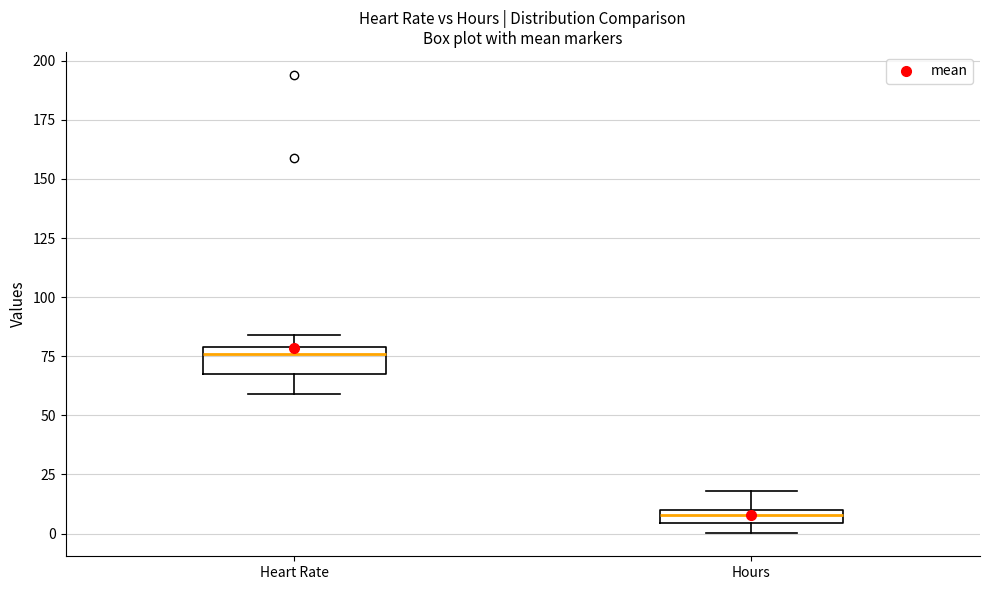

Where is the lower edge of the box for Heart Rate on the y-axis? The values are not printed on the chart, so give them approximately, as read against the axis.

70